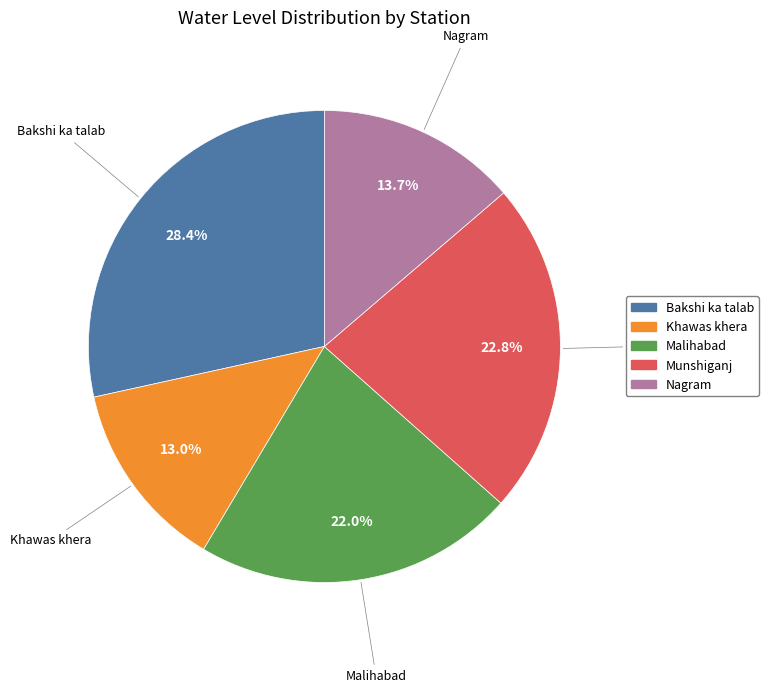

To the nearest percent, what percentage of the pie is Khawas khera?

13%